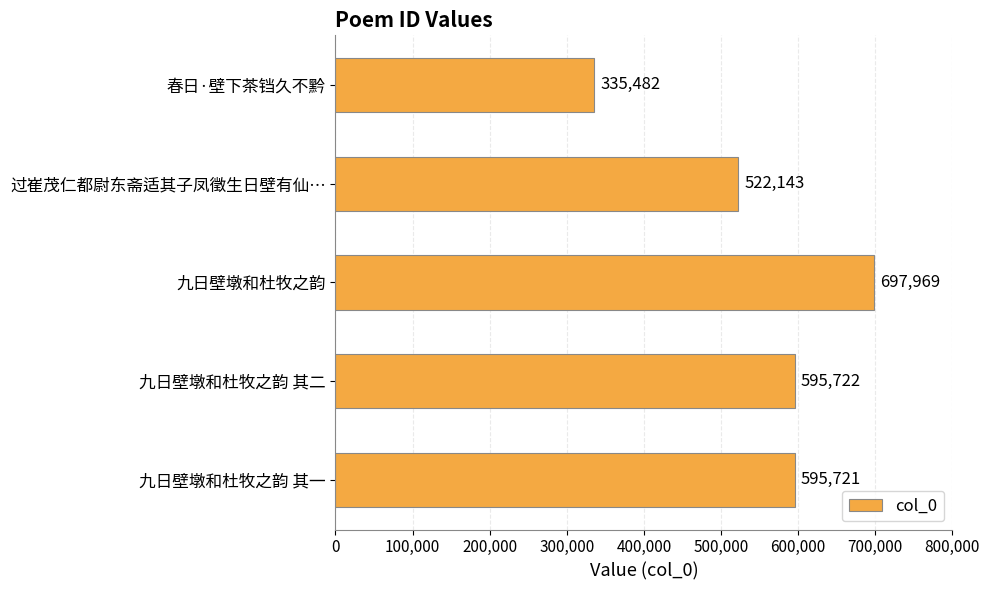

Which category has the lowest value across all series?

春日·壁下茶铛久不黔